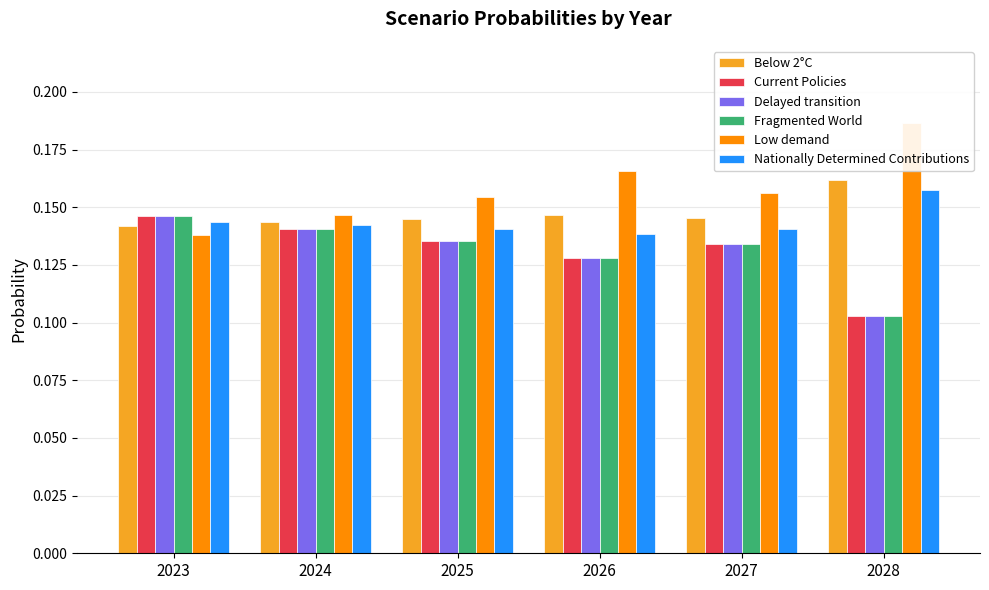

Reading left to right, what are all the values shown in this chart?

Below 2°C: 2023=0.1	2024=0.1	2025=0.1	2026=0.1	2027=0.1	2028=0.2
Current Policies: 2023=0.1	2024=0.1	2025=0.1	2026=0.1	2027=0.1	2028=0.1
Delayed transition: 2023=0.1	2024=0.1	2025=0.1	2026=0.1	2027=0.1	2028=0.1
Fragmented World: 2023=0.1	2024=0.1	2025=0.1	2026=0.1	2027=0.1	2028=0.1
Low demand: 2023=0.1	2024=0.1	2025=0.2	2026=0.2	2027=0.2	2028=0.2
Nationally Determined Contributions: 2023=0.1	2024=0.1	2025=0.1	2026=0.1	2027=0.1	2028=0.2